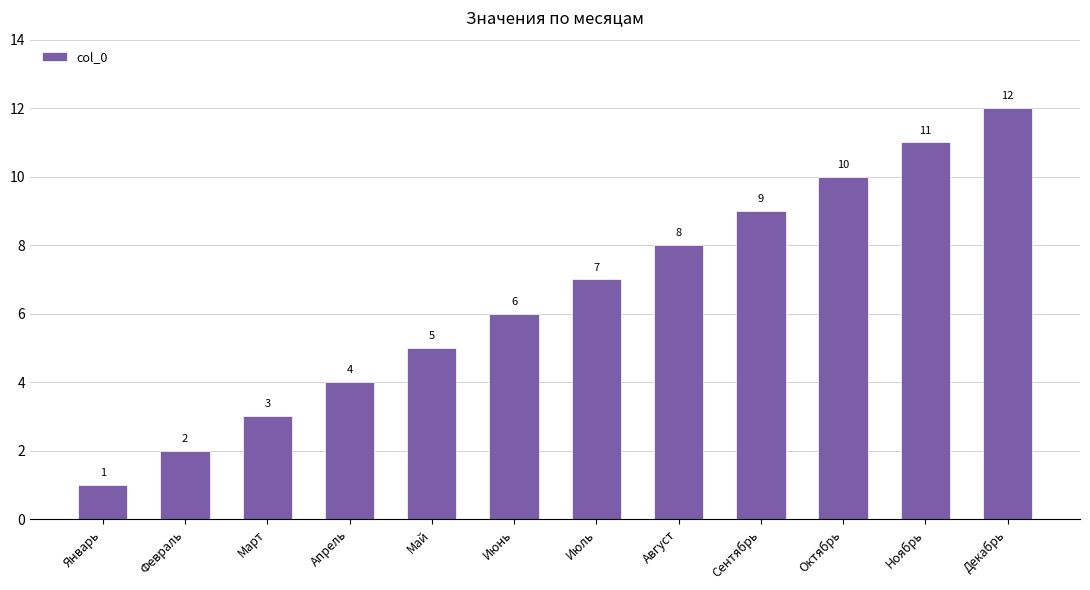

What is the sum of the values at Март and Май?

8